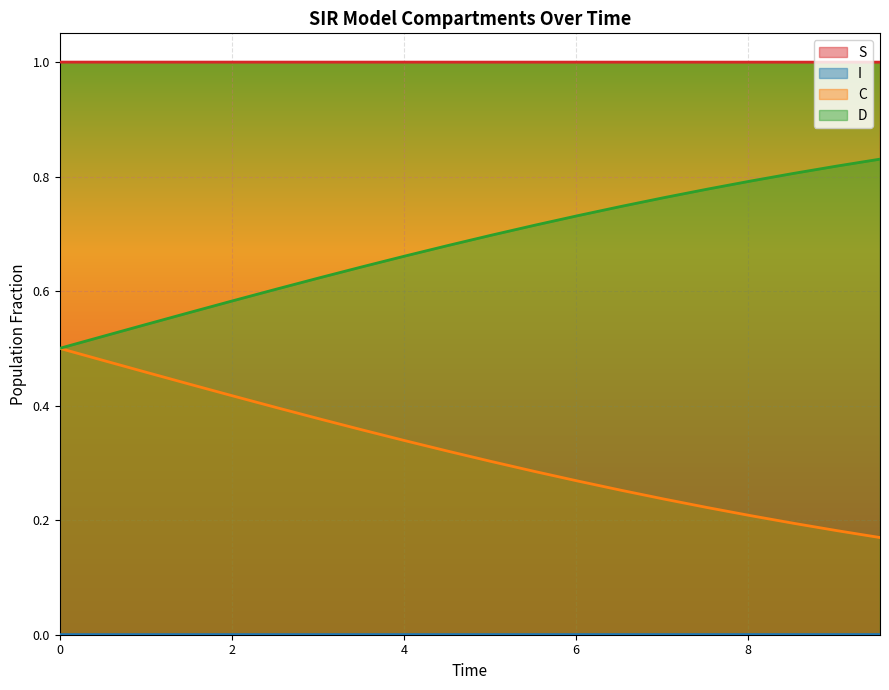

True or false: C and S intersect in this chart.

False